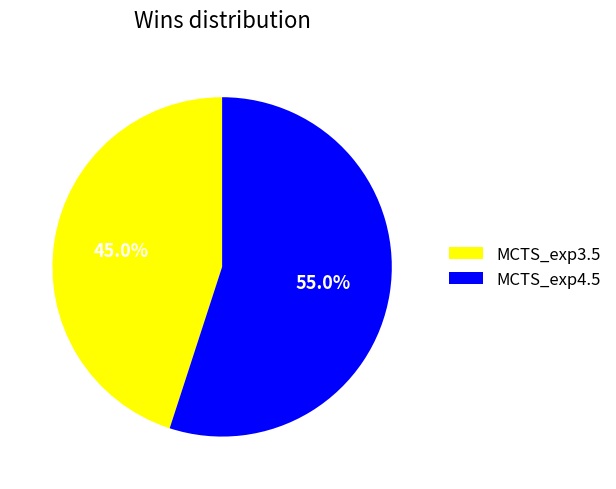

True or false: MCTS_exp3.5 accounts for 45% of the total.

True